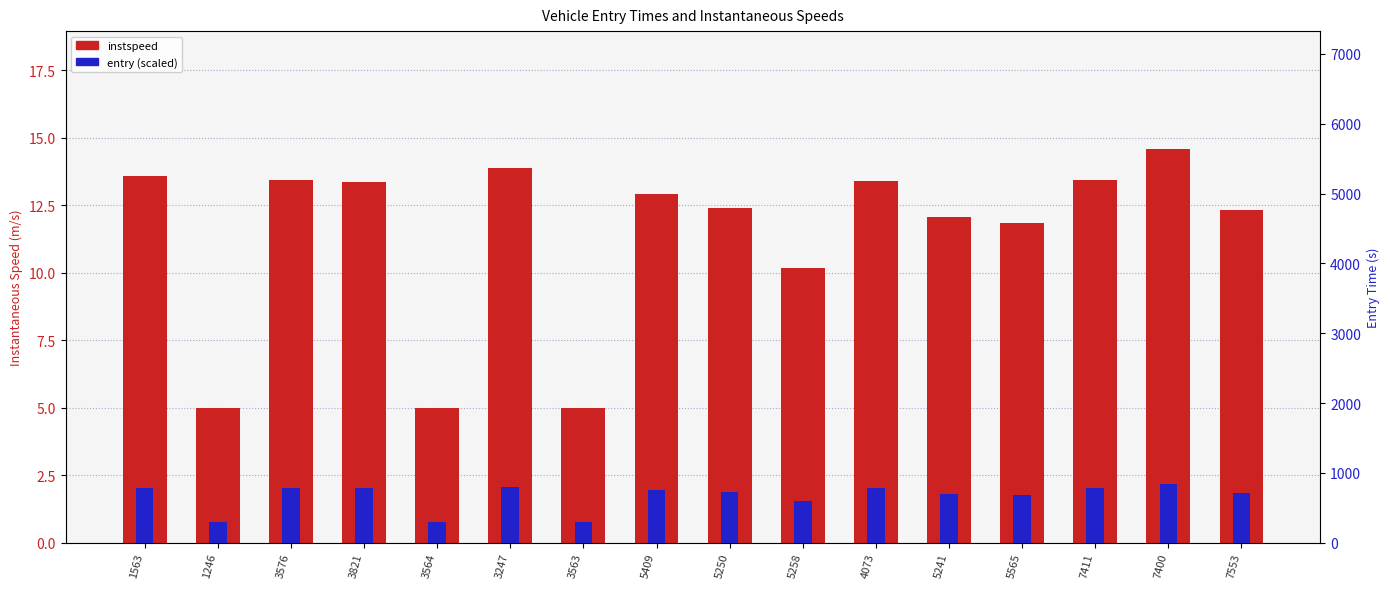

Does the chart contain any negative values?

No